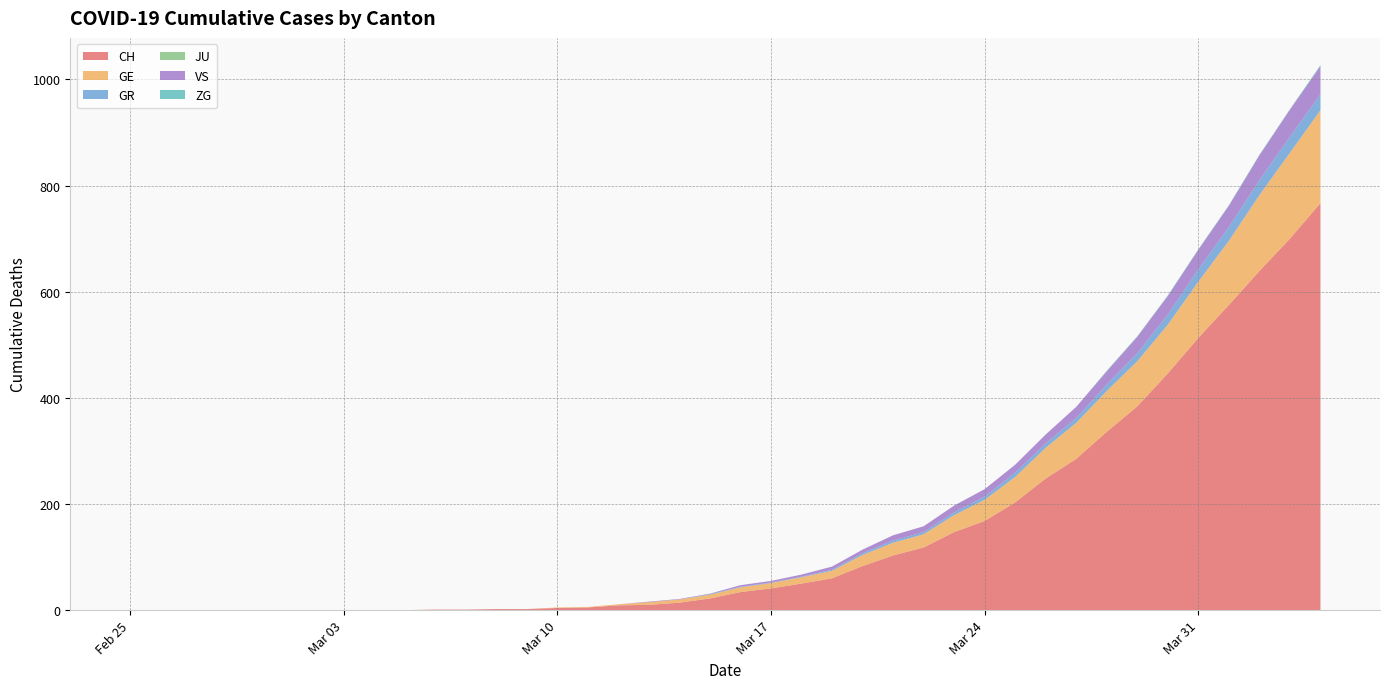

Reading right to left, list all the values displayed in this chart.

CH: 767	700	639	575	513	446	384	336	285	248	203	168	147	118	103	83	60	50	41	34	22	14	10	9	5	4	2	2	1	1	0	0	0	0	0	0	0	0	0	0
GE: 175	162	143	121	106	92	85	77	68	58	48	40	32	25	24	21	14	12	10	9	7	6	5	2	1	1	0	0	0	0	0	0	0	0	0	0	0	0	0	0
GR: 30	30	28	26	23	19	15	12	9	8	8	6	5	4	4	3	2	1	1	1	1	0	0	0	0	0	0	0	0	0	0	0	0	0	0	0	0	0	0	0
JU: 0	0	0	0	0	0	0	0	0	0	0	0	0	0	0	0	0	0	0	0	0	0	0	0	0	0	0	0	0	0	0	0	0	0	0	0	0	0	0	0
VS: 53	51	47	40	37	35	31	25	21	17	15	14	13	11	10	7	6	4	3	3	1	1	1	0	0	0	0	0	0	0	0	0	0	0	0	0	0	0	0	0
ZG: 2	1	1	1	1	1	1	1	0	0	0	0	0	0	0	0	0	0	0	0	0	0	0	0	0	0	0	0	0	0	0	0	0	0	0	0	0	0	0	0